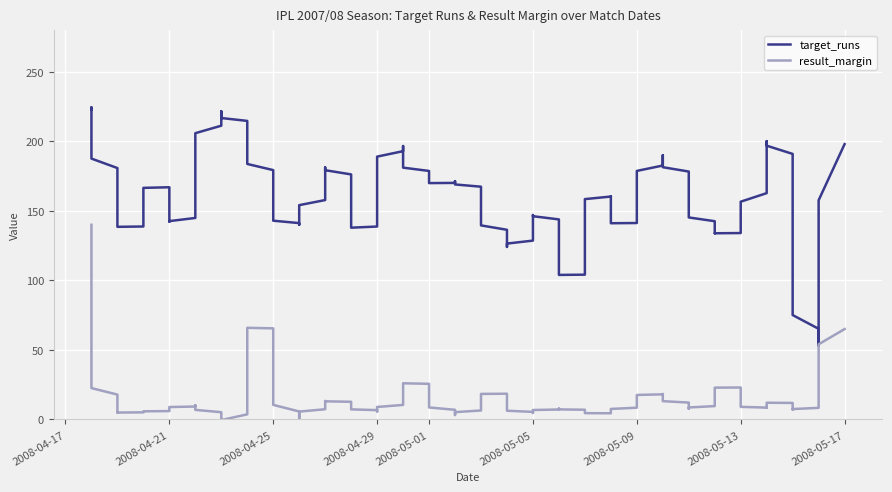

Which series has the widest spread of values?

target_runs